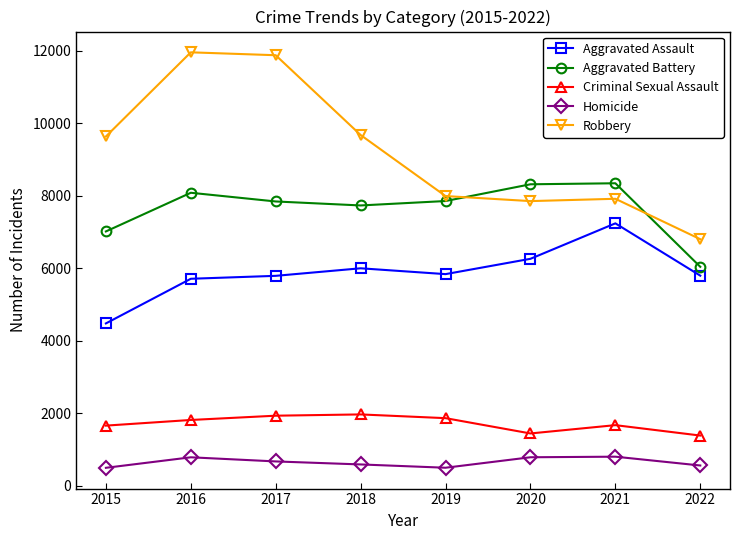

True or false: Homicide and Aggravated Battery intersect in this chart.

False